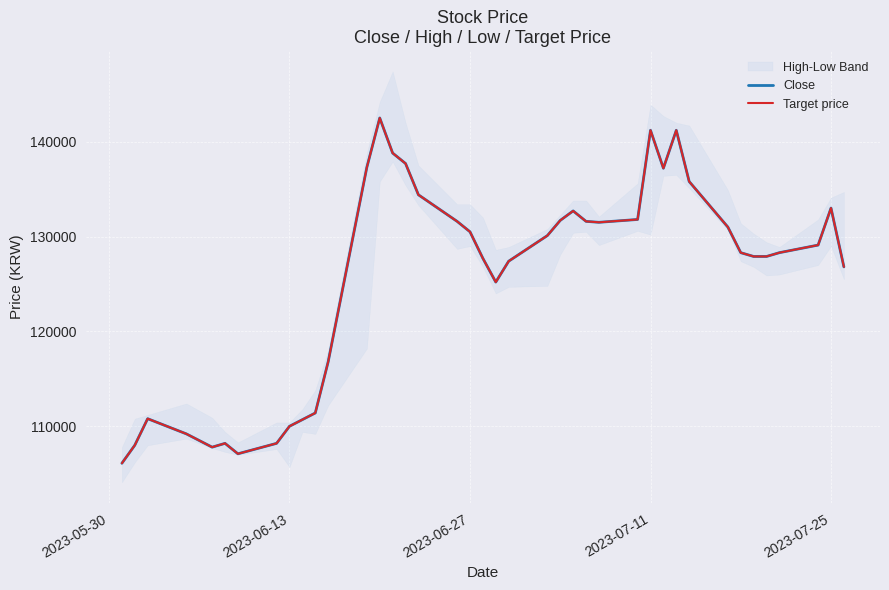

True or false: Close and Target price intersect in this chart.

False